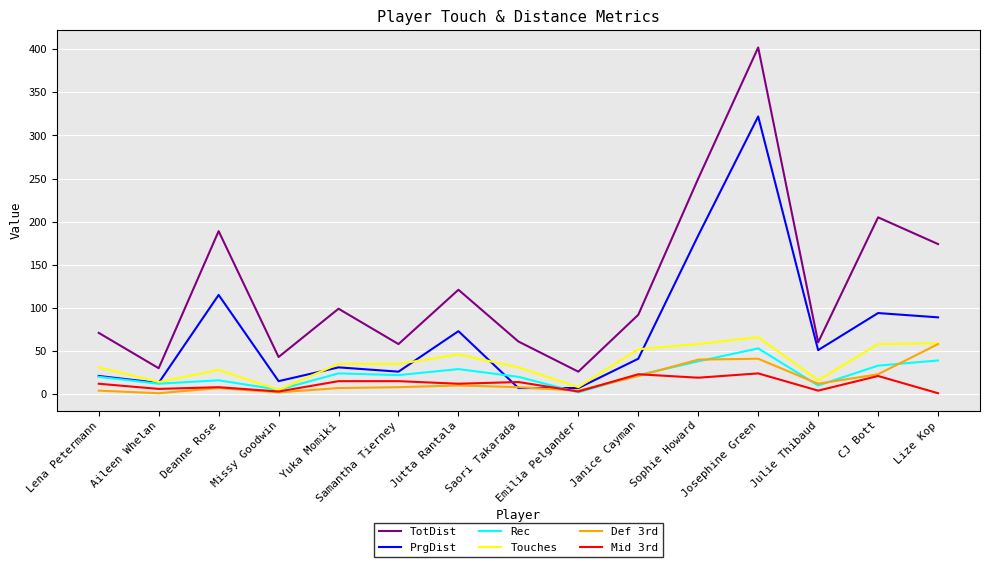

What position from the left is CJ Bott?

14